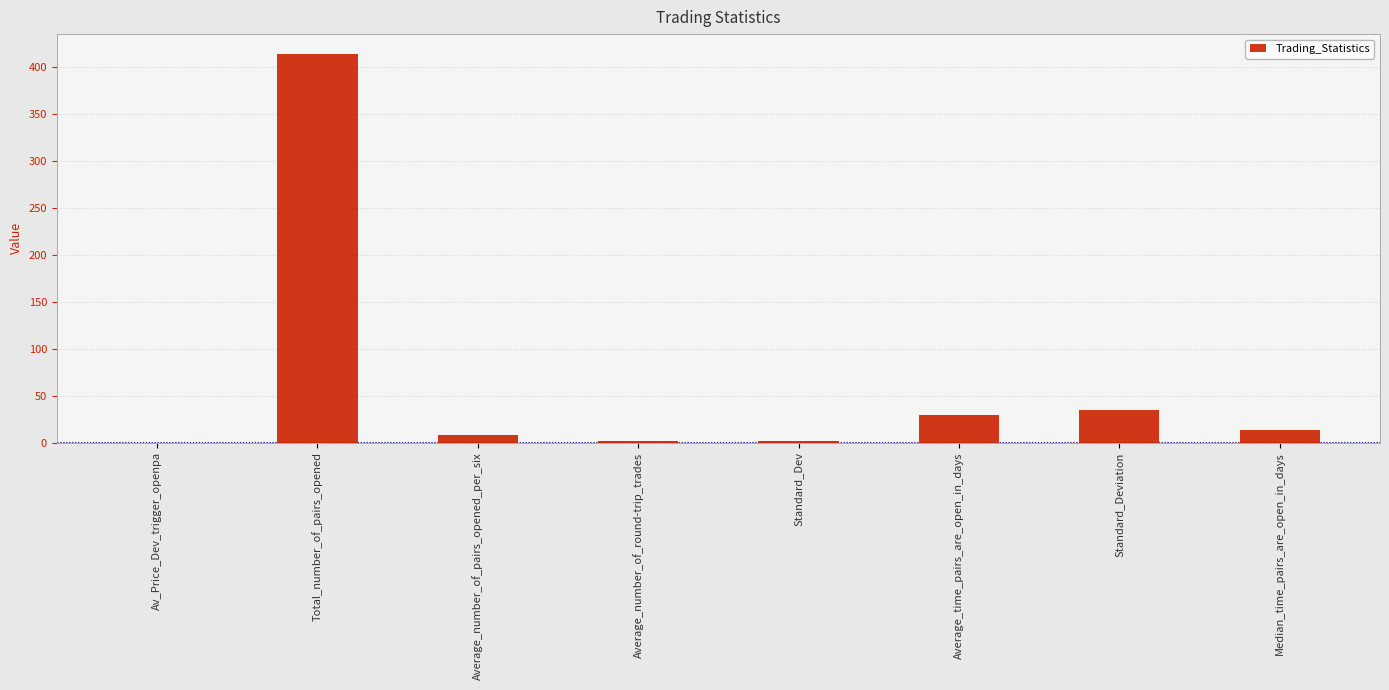

What is the sum of all values?

502.4